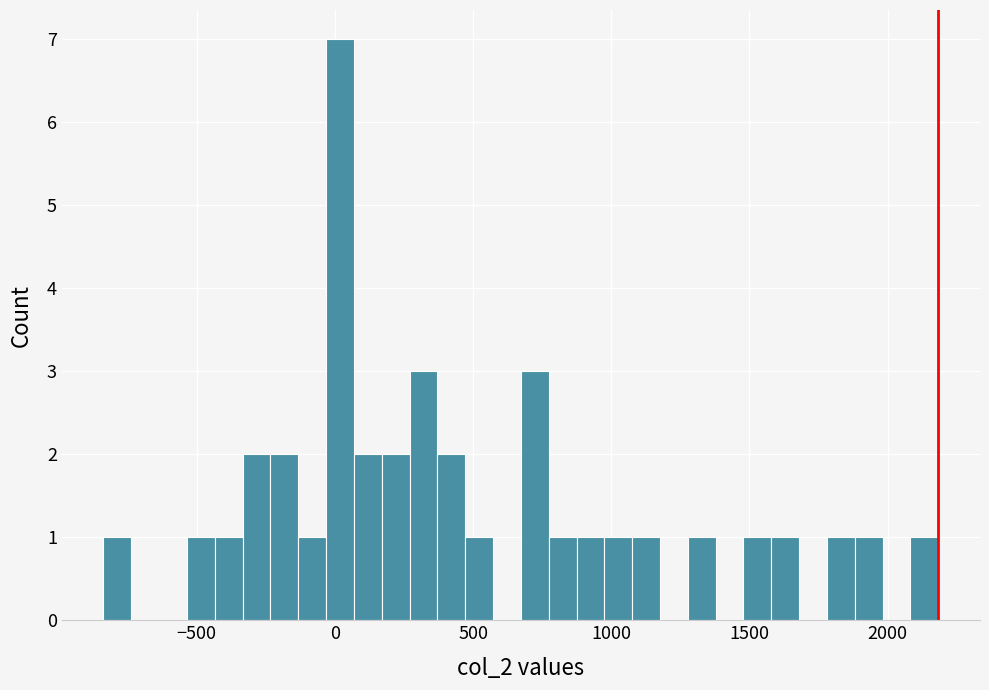

Around what value on the x-axis is the tallest bar? Give the approximate position of its centre, as read against the axis.

0